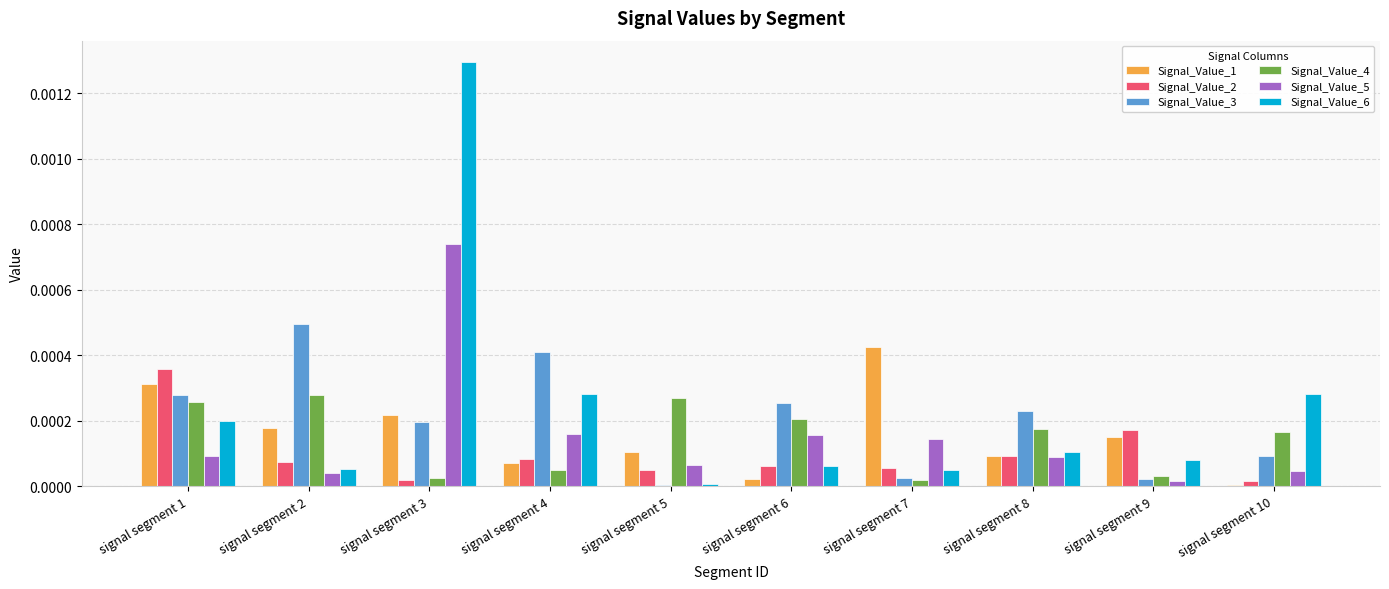

The value of Signal_Value_6 at signal segment 5 is 0.0. True or false?

True